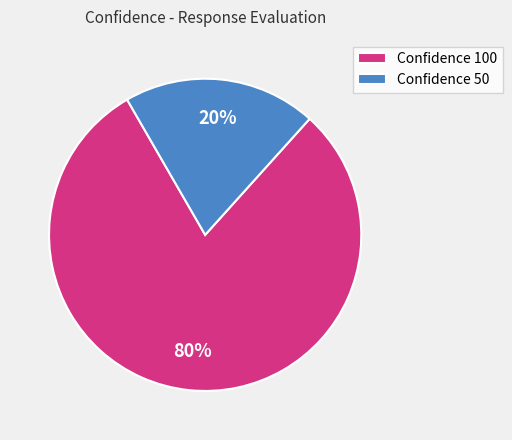

Does any single category account for the majority?

Yes